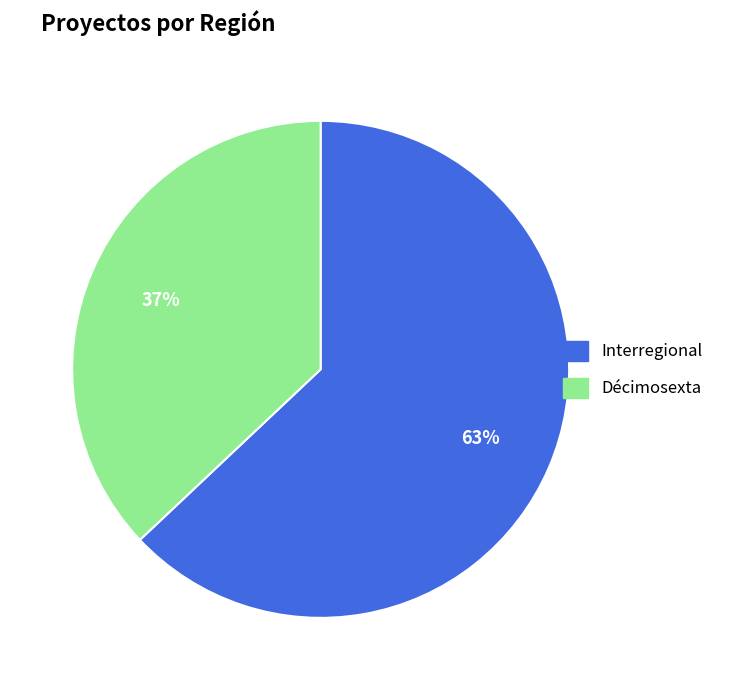

To the nearest percent, what is the combined percentage of Interregional and Décimosexta?

100%